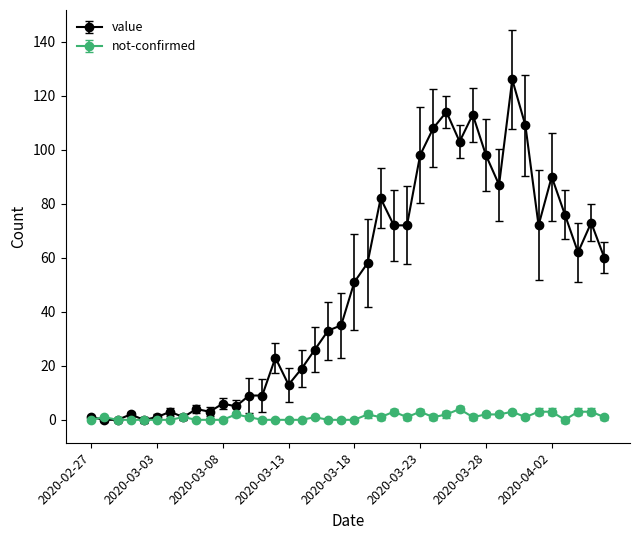

Rank the series by their maximum value, from lowest to highest.

not-confirmed, value